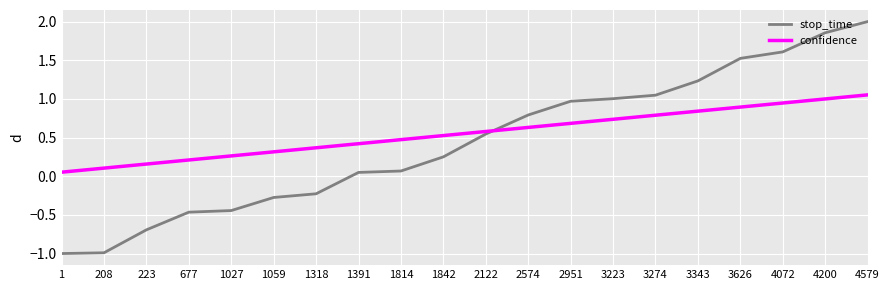

Between which two adjacent categories do stop_time and confidence first intersect?

2122 and 2574